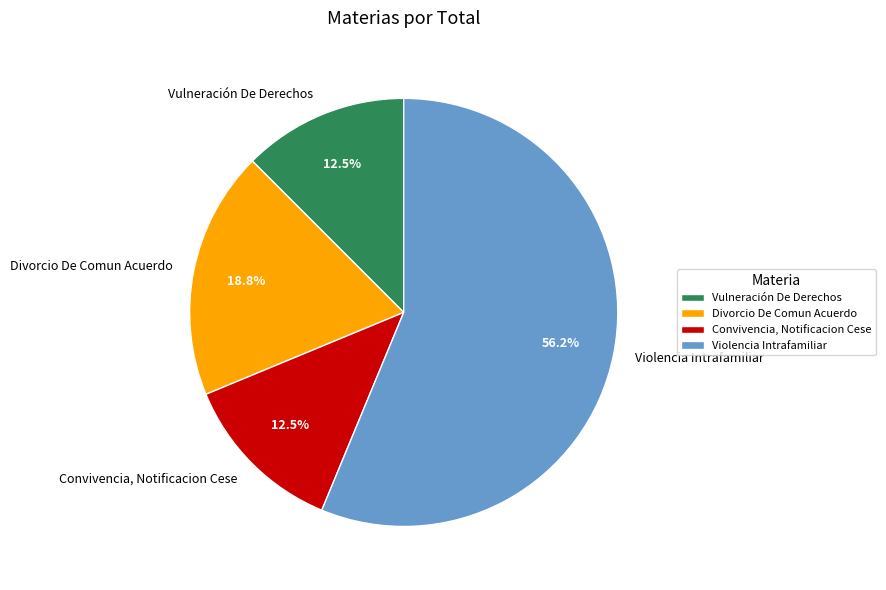

To the nearest percent, what is the average slice percentage?

25%